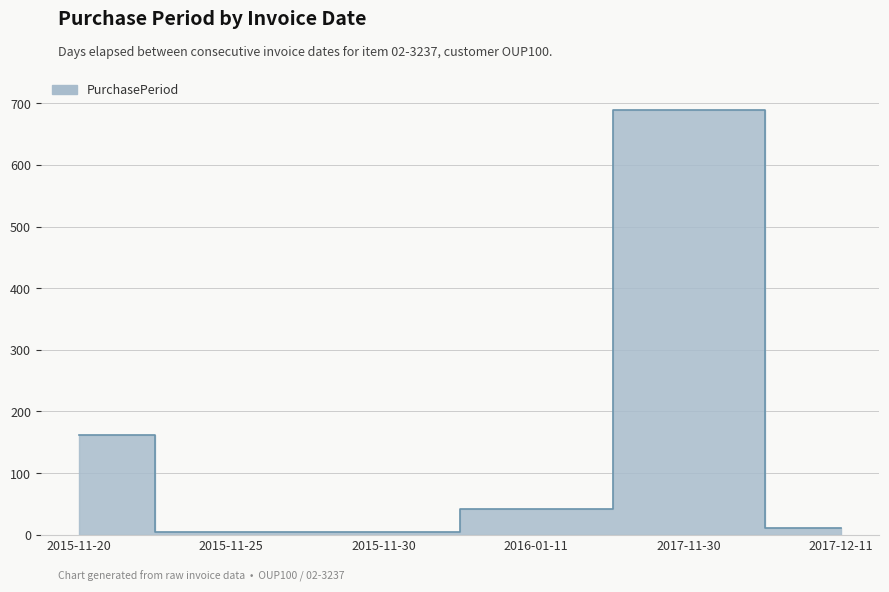

What is the maximum value shown in the chart?

689